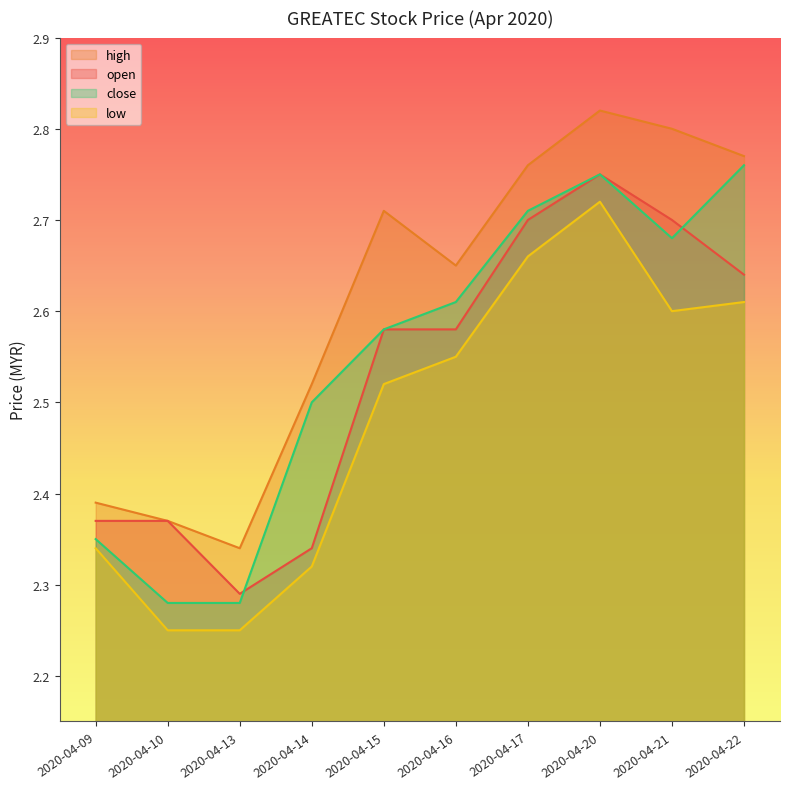

Reading left to right, extract all data points from this chart.

open: 2.4	2.4	2.3	2.3	2.6	2.6	2.7	2.8	2.7	2.6
high: 2.4	2.4	2.3	2.5	2.7	2.6	2.8	2.8	2.8	2.8
low: 2.3	2.2	2.2	2.3	2.5	2.5	2.7	2.7	2.6	2.6
close: 2.4	2.3	2.3	2.5	2.6	2.6	2.7	2.8	2.7	2.8